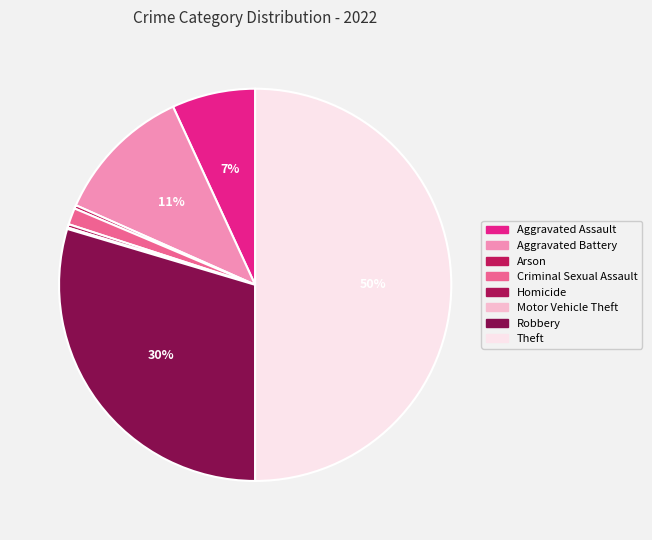

Approximately how many times larger is the value at Aggravated Assault compared to Theft?

0.1